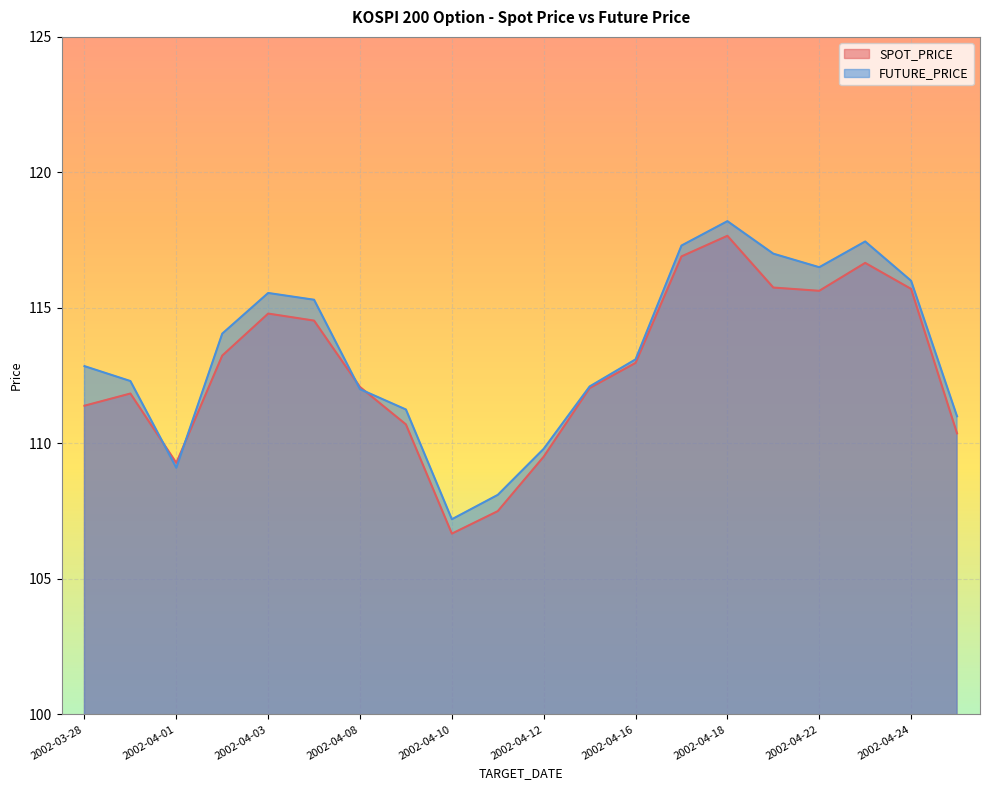

Reading left to right, list all the values displayed in this chart.

SPOT_PRICE: 2002-03-28=111.4	2002-03-29=111.8	2002-04-01=109.3	2002-04-02=113.2	2002-04-03=114.8	2002-04-04=114.5	2002-04-08=112.1	2002-04-09=110.7	2002-04-10=106.7	2002-04-11=107.5	2002-04-12=109.5	2002-04-15=112.0	2002-04-16=113.0	2002-04-17=116.9	2002-04-18=117.7	2002-04-19=115.8	2002-04-22=115.6	2002-04-23=116.7	2002-04-24=115.7	2002-04-25=110.4
FUTURE_PRICE: 2002-03-28=112.8	2002-03-29=112.3	2002-04-01=109.1	2002-04-02=114.0	2002-04-03=115.5	2002-04-04=115.3	2002-04-08=112.0	2002-04-09=111.2	2002-04-10=107.2	2002-04-11=108.1	2002-04-12=109.8	2002-04-15=112.1	2002-04-16=113.1	2002-04-17=117.3	2002-04-18=118.2	2002-04-19=117.0	2002-04-22=116.5	2002-04-23=117.5	2002-04-24=116.0	2002-04-25=111.0